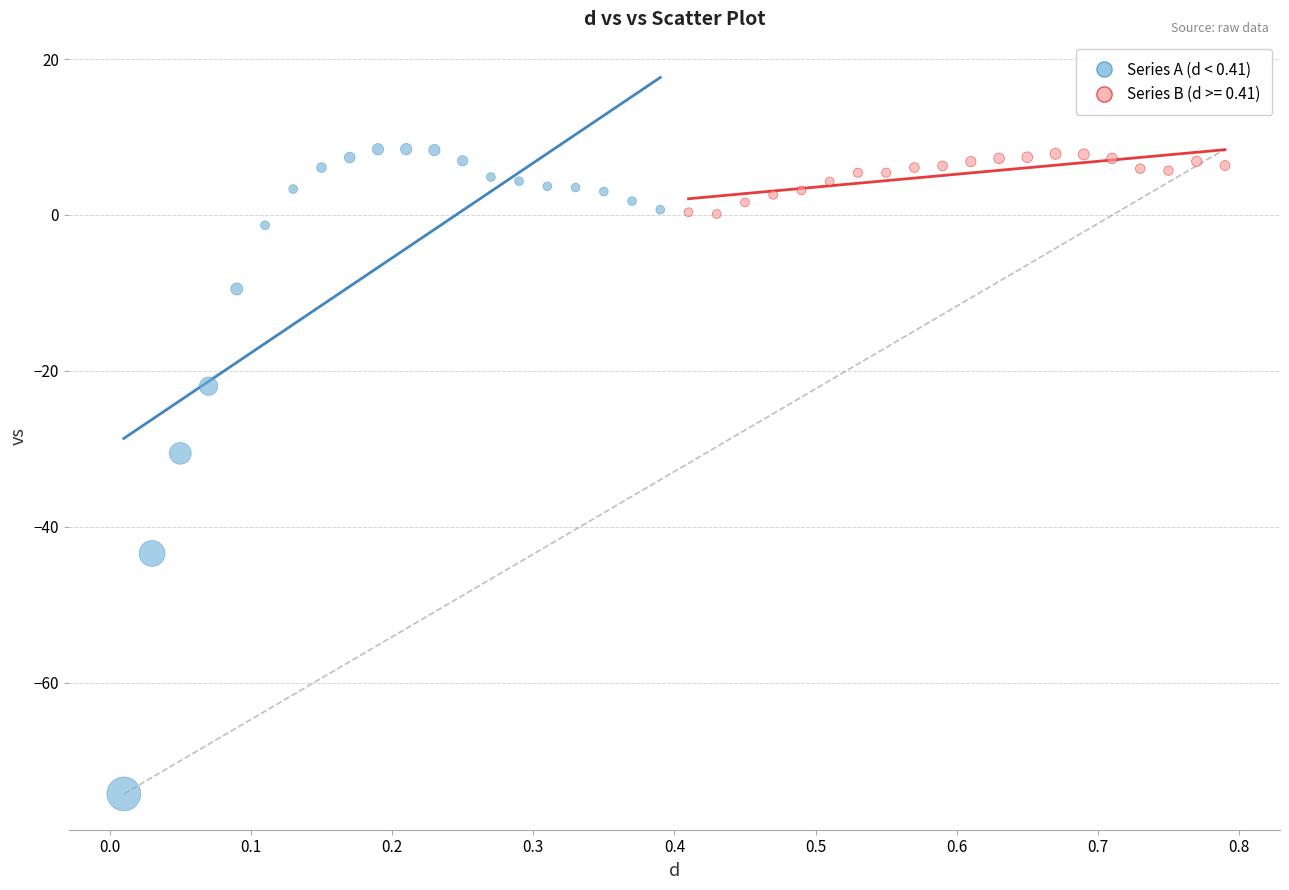

Which series reaches the minimum Y coordinate?

Series A (d < 0.41)